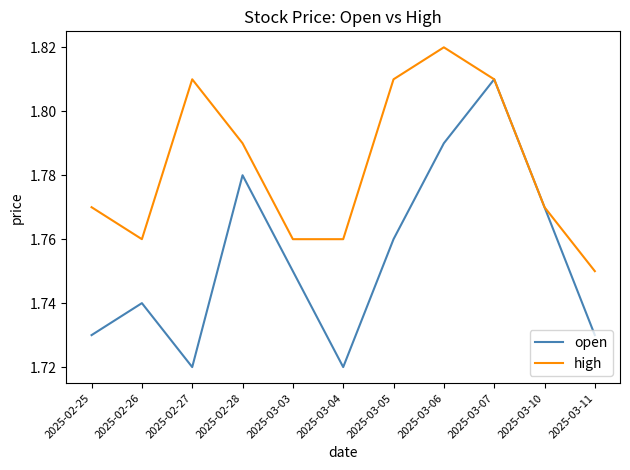

What position from the right is 2025-03-11?

1